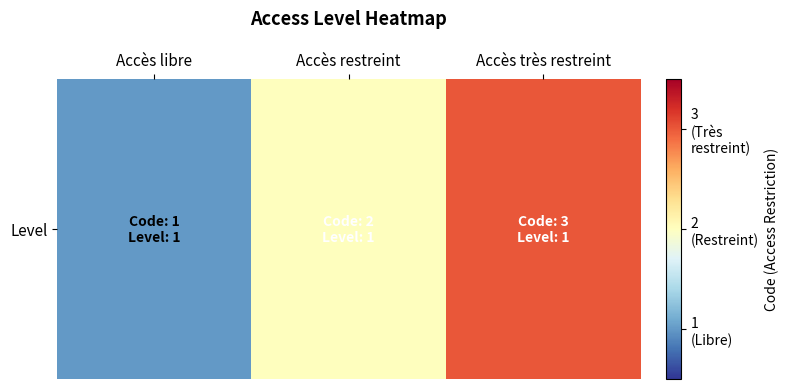

Rank the categories by value from highest to lowest.

Accès très restreint, Accès restreint, Accès libre